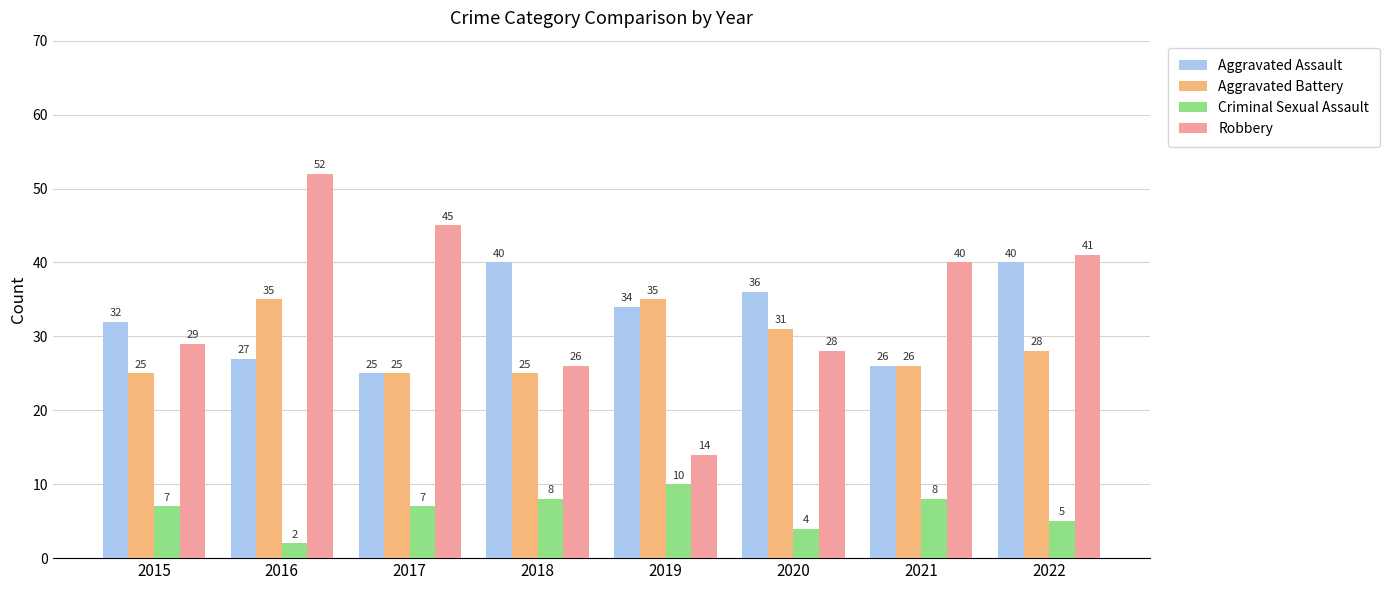

What is the total value across all series at 2017?

102